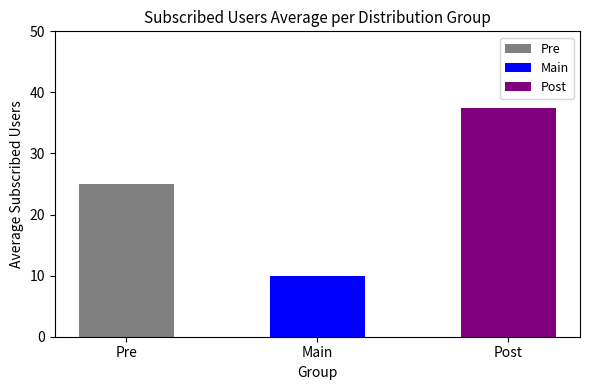

Approximately how many times larger is the value at Post compared to Pre?

1.5